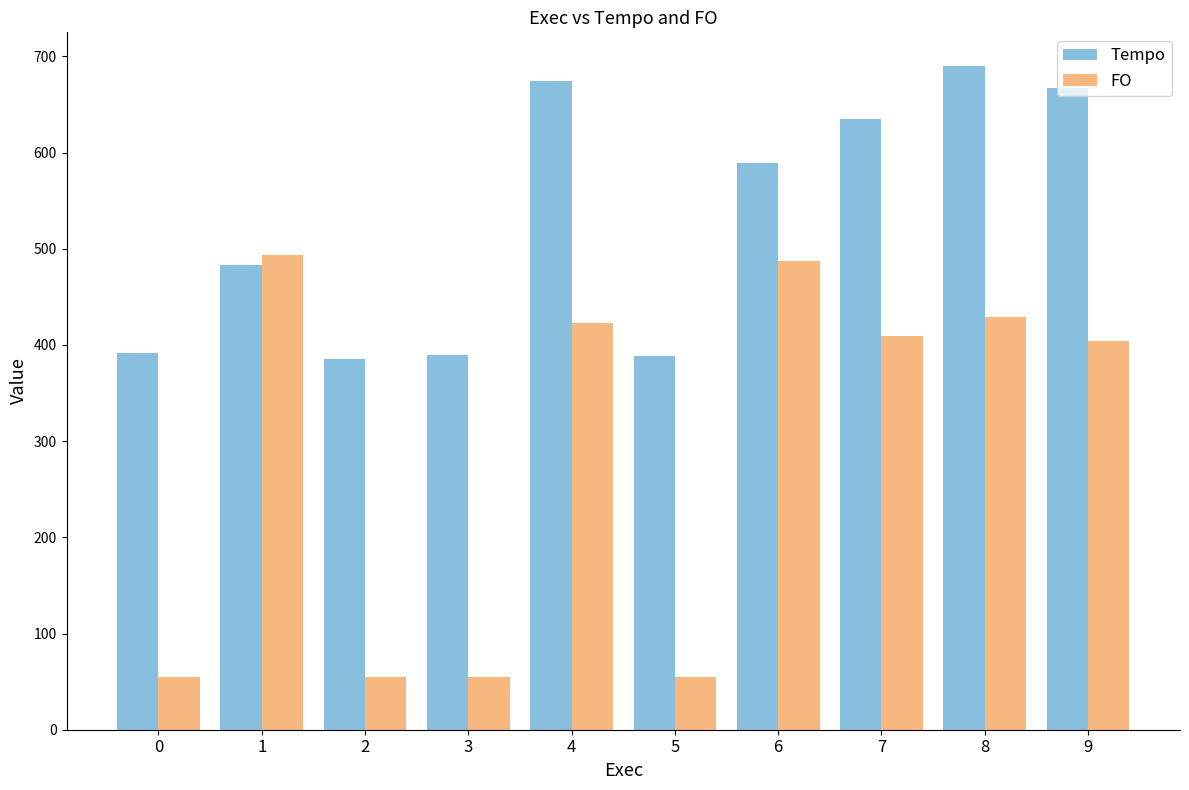

What is the difference between the FO values at 3 and 7?

354.1